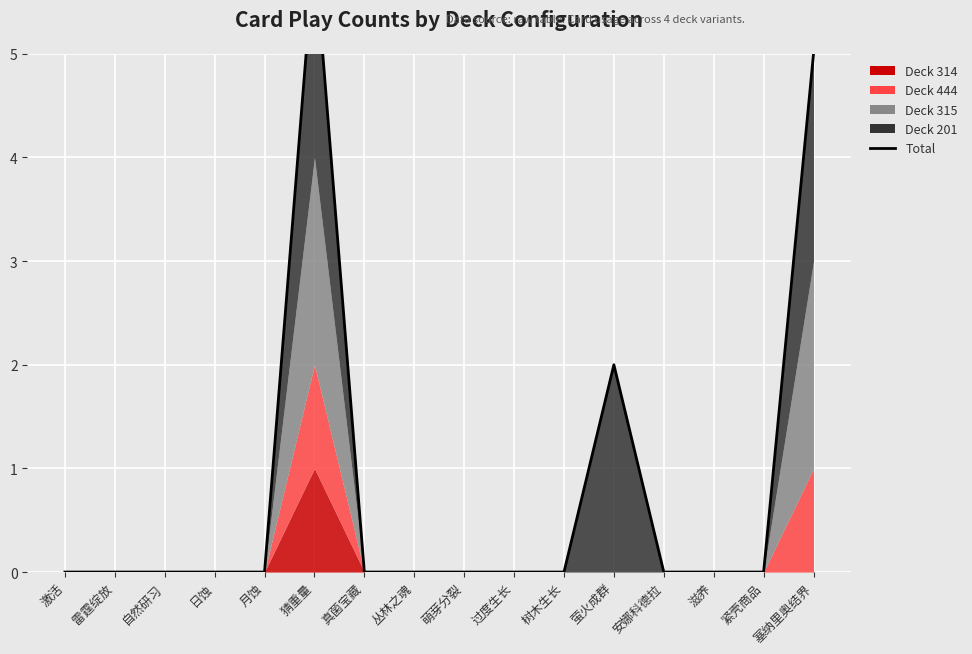

Where is the data nearest to the value 3?

萤火成群